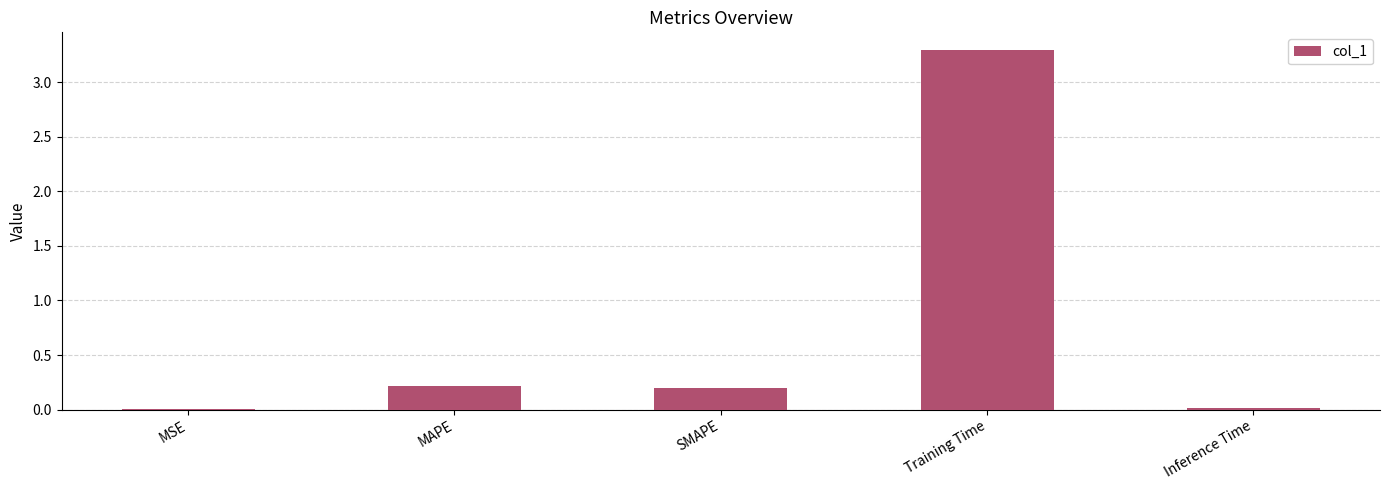

What is the sum of the values at SMAPE and MAPE?

0.4